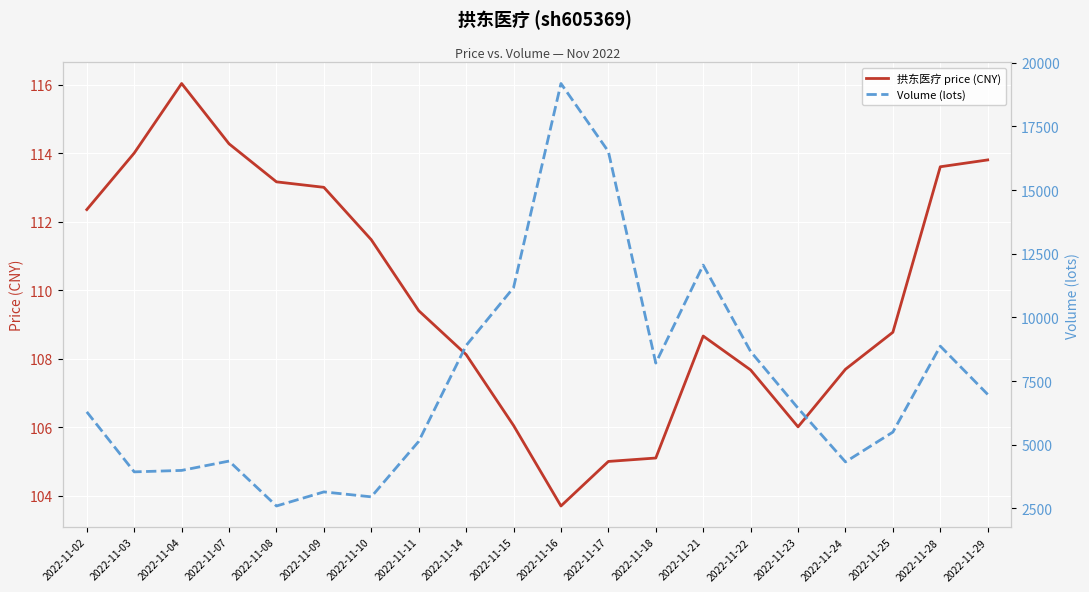

True or false: Volume (lots) and 拱东医疗 price (CNY) intersect in this chart.

False